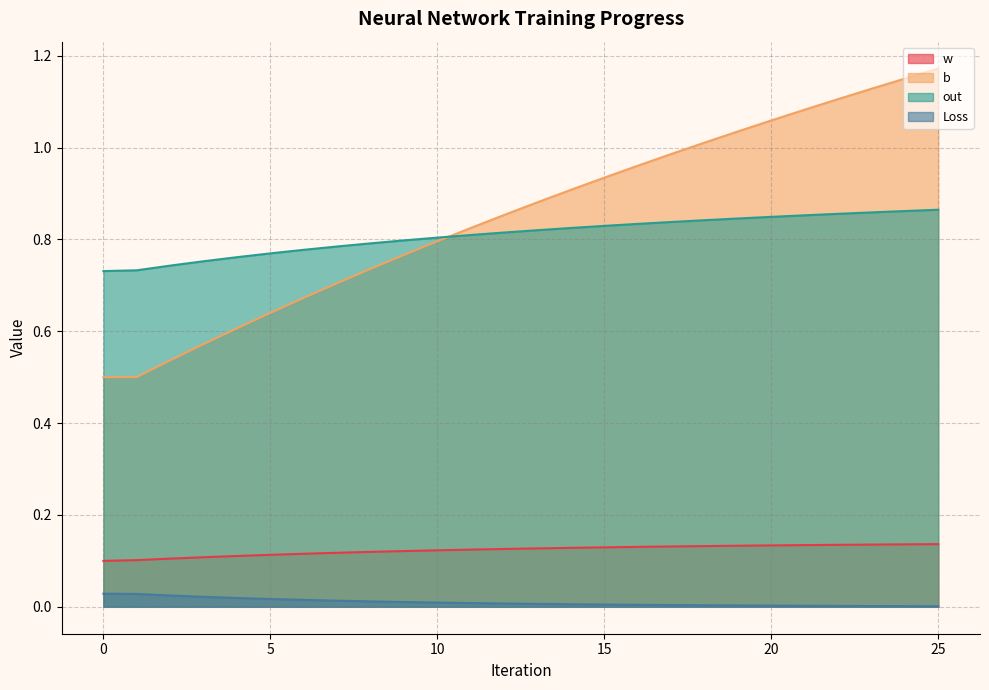

Which label corresponds to the largest value in the chart?

25